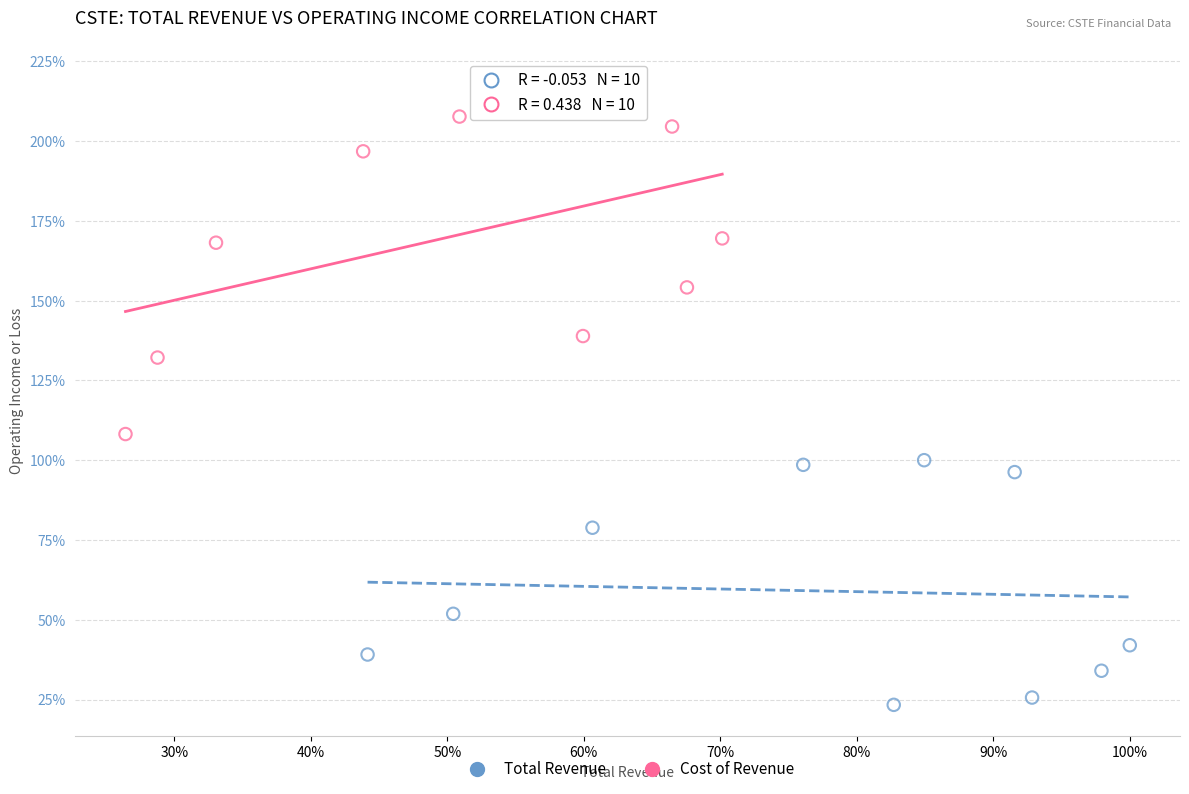

What are all the series names shown in the legend?

Total Revenue, Cost of Revenue